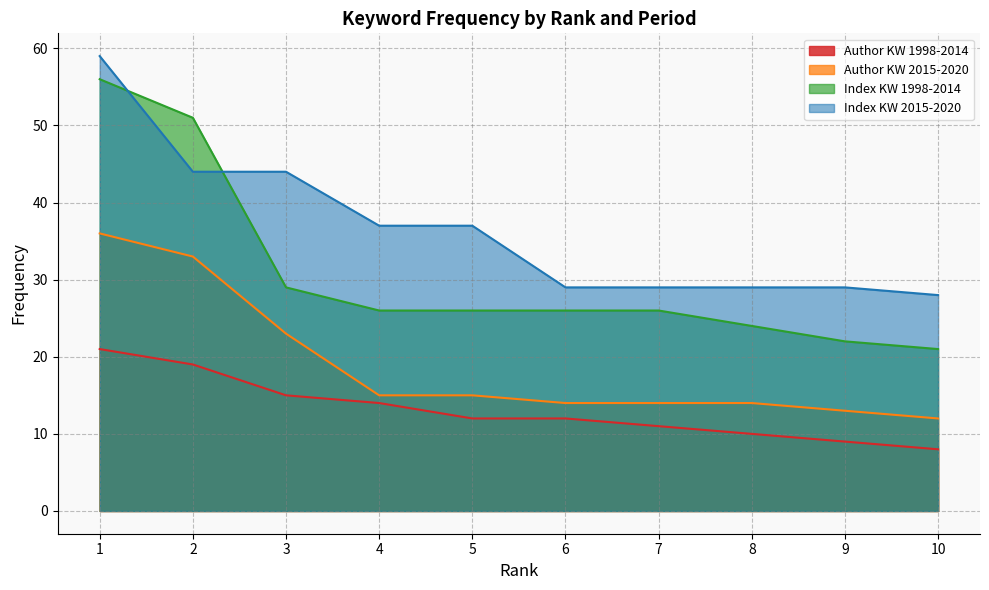

What is the difference between the Index KW 2015-2020 values at 8 and 10?

1